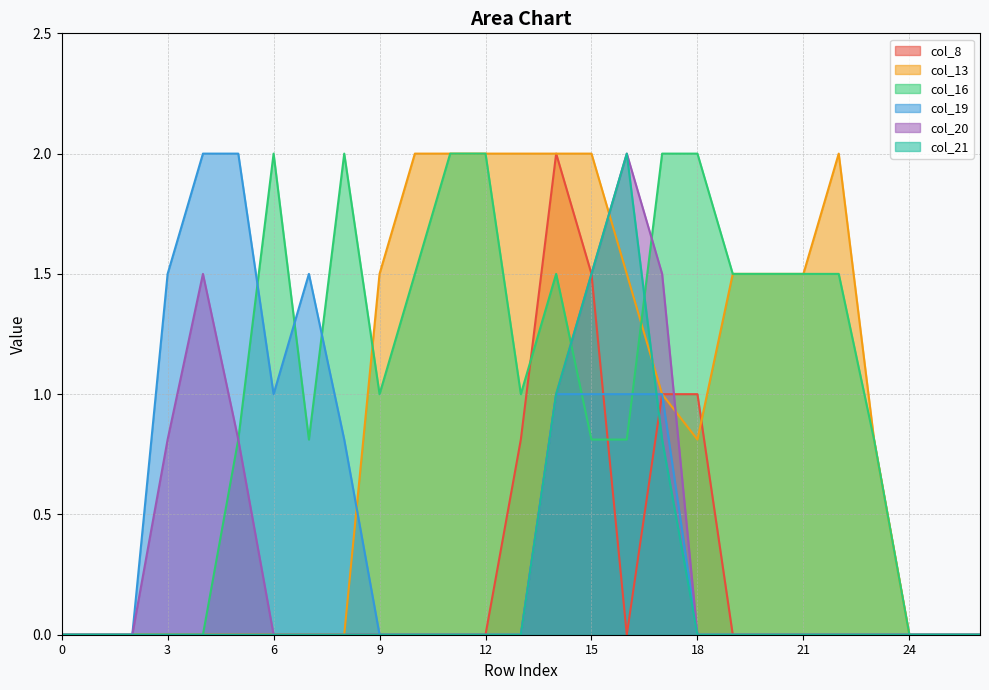

Between 6 and 12, which is larger?

6